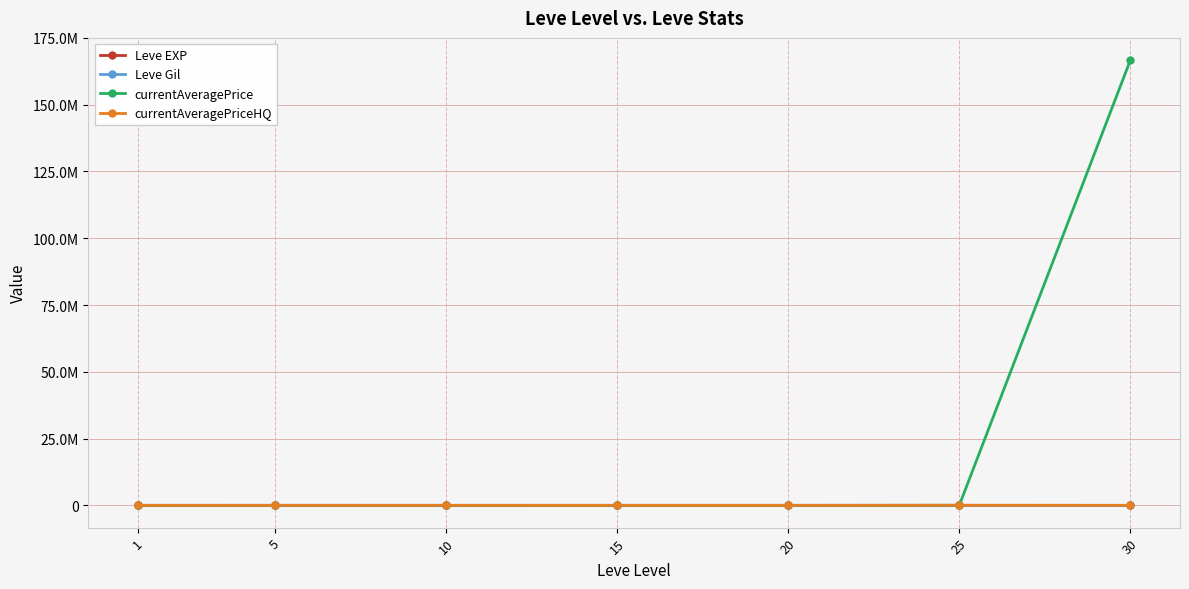

What is the maximum value for currentAveragePriceHQ?

40465.0